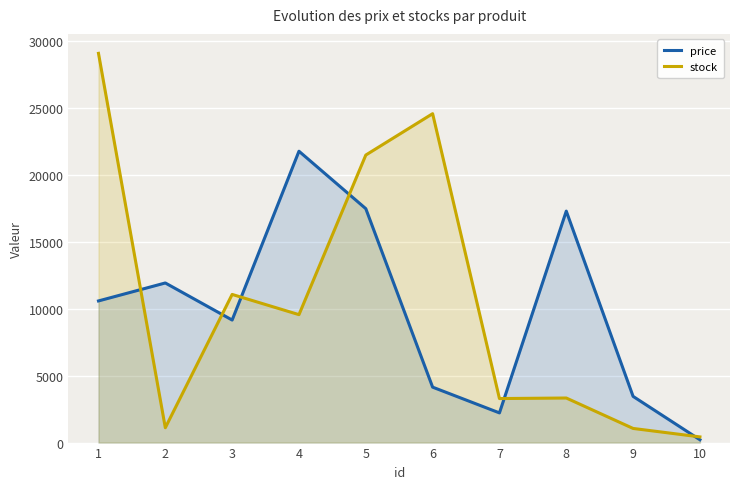

What is the value of the price point at the 8th from the left?

17303.8